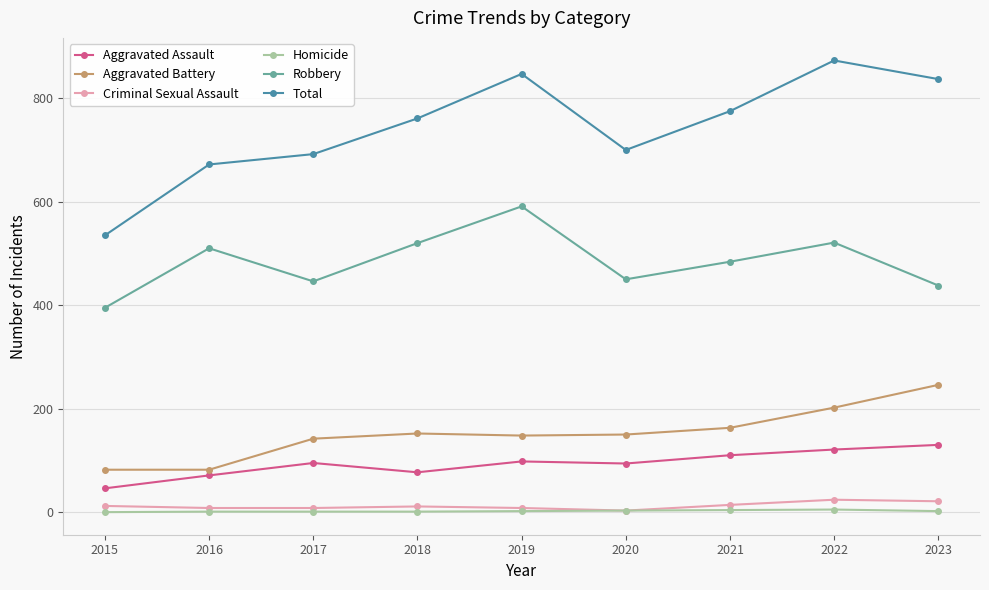

Where is the first local maximum for Aggravated Assault?

2017